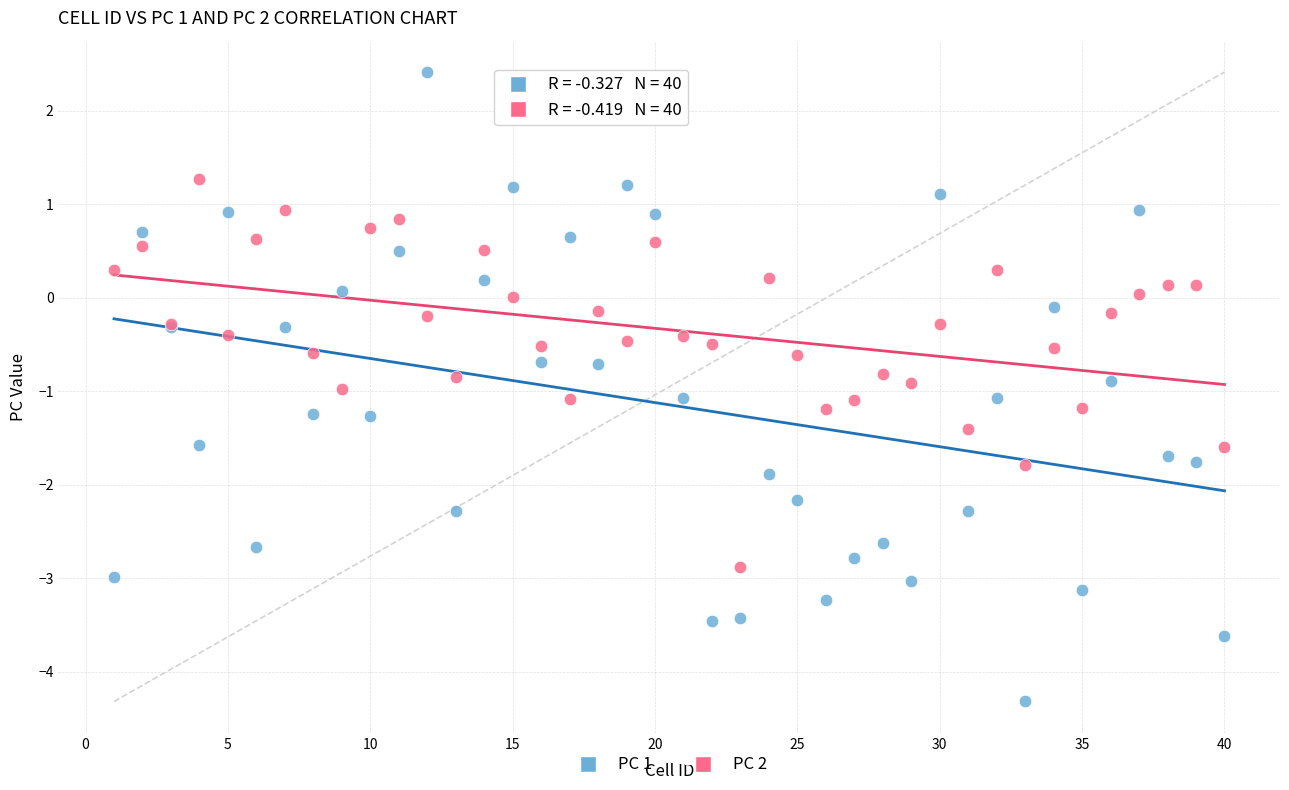

What is the X range (max minus min) for the scatter plot?

39.0